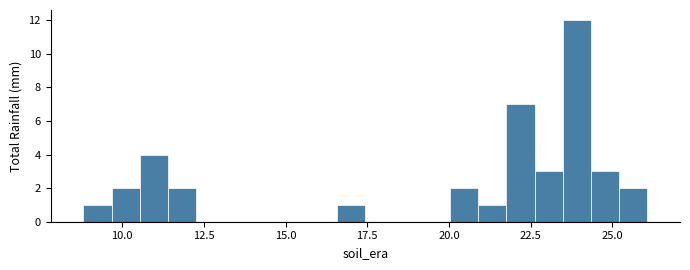

Around what value on the x-axis is the tallest bar? Give the approximate position of its centre, as read against the axis.

24.0